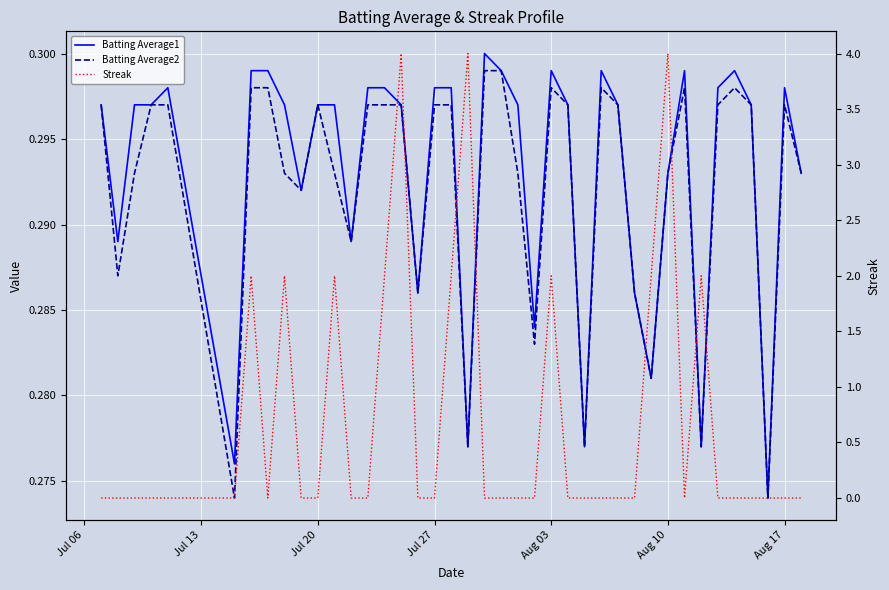

The value of Batting Average1 at 29 is 0.5. True or false?

False